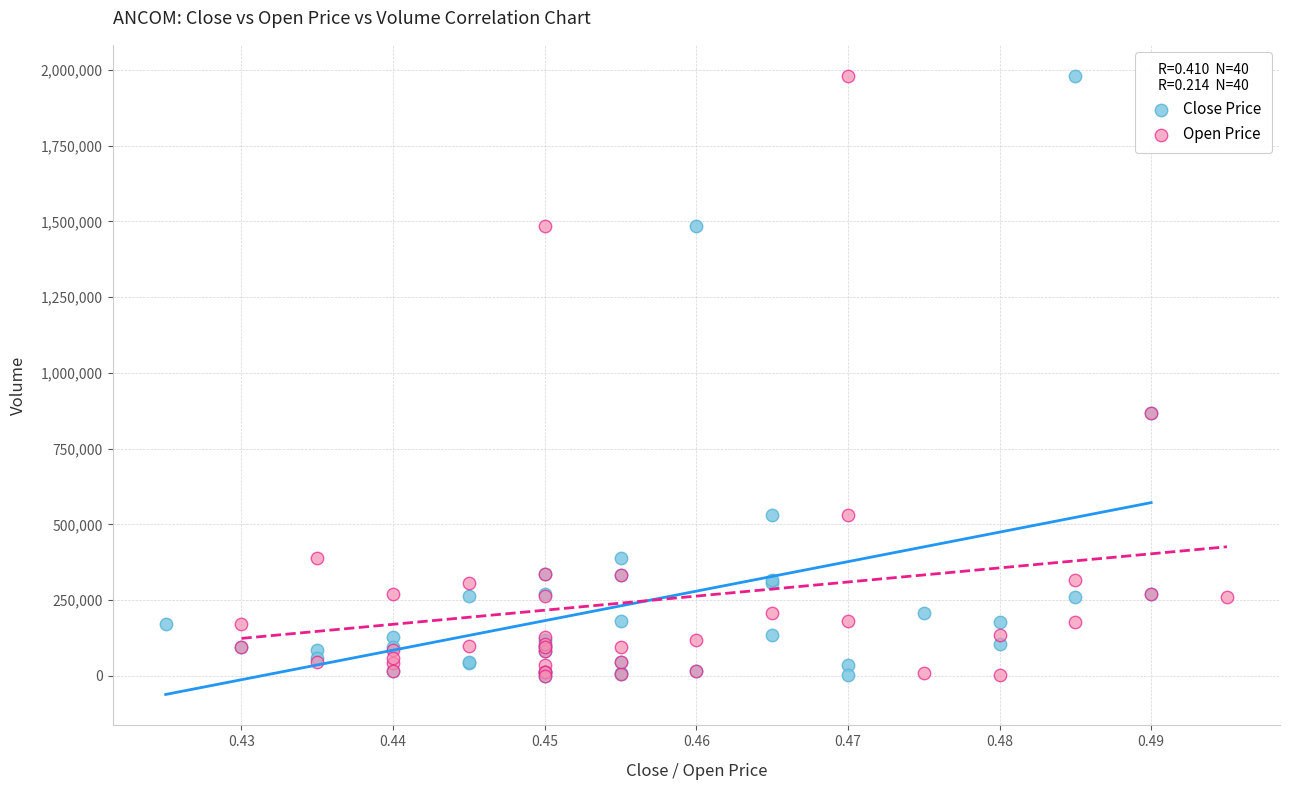

What are all the series names shown in the legend?

Close Price, Open Price